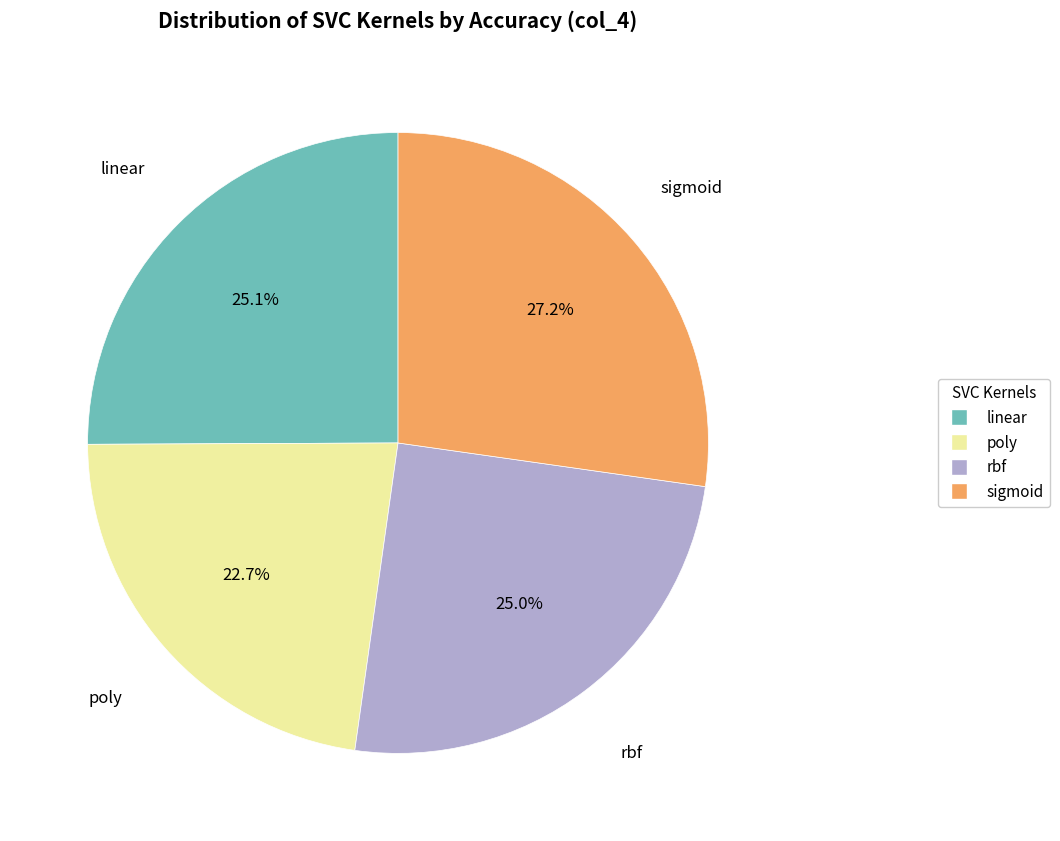

Between linear and sigmoid, which is larger?

sigmoid